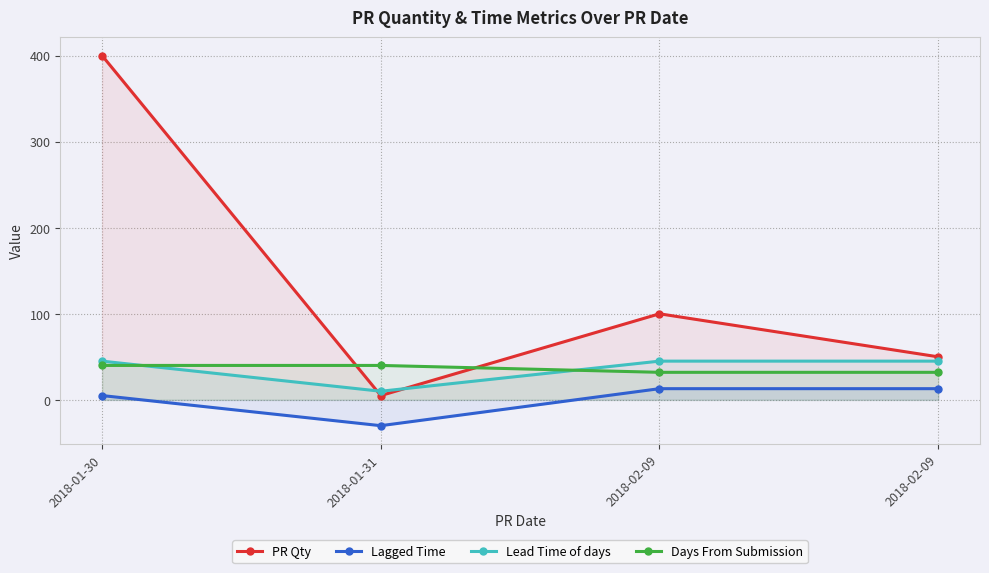

What is the sum of all Days From Submission values?

144